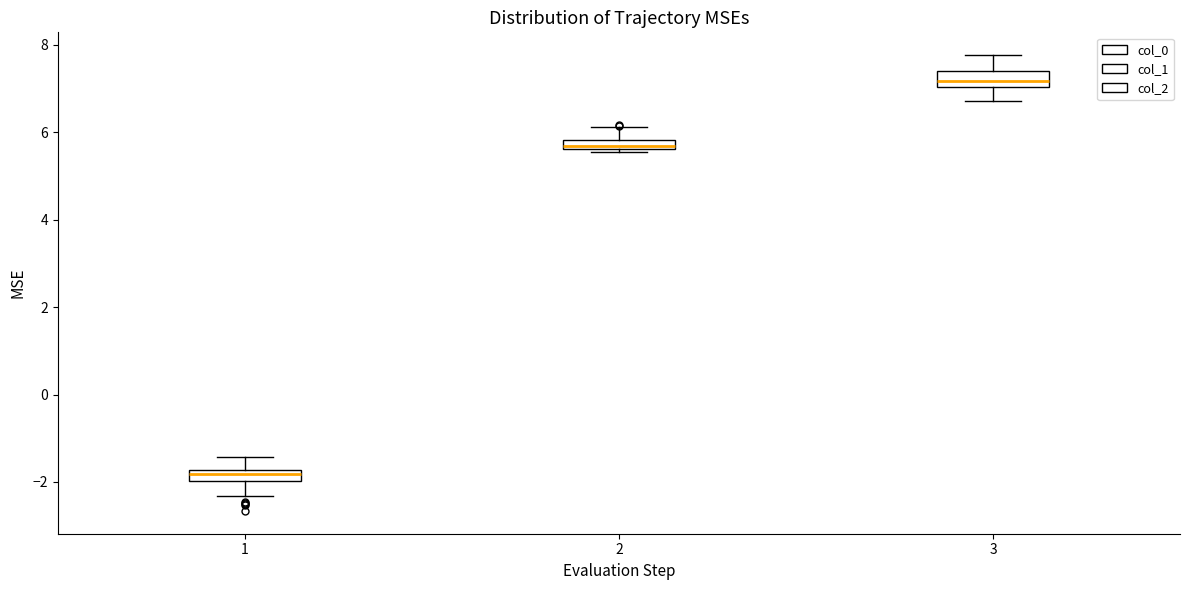

Where is the lower edge of the box at x = 2 on the y-axis? The values are not printed on the chart, so give them approximately, as read against the axis.

5.6